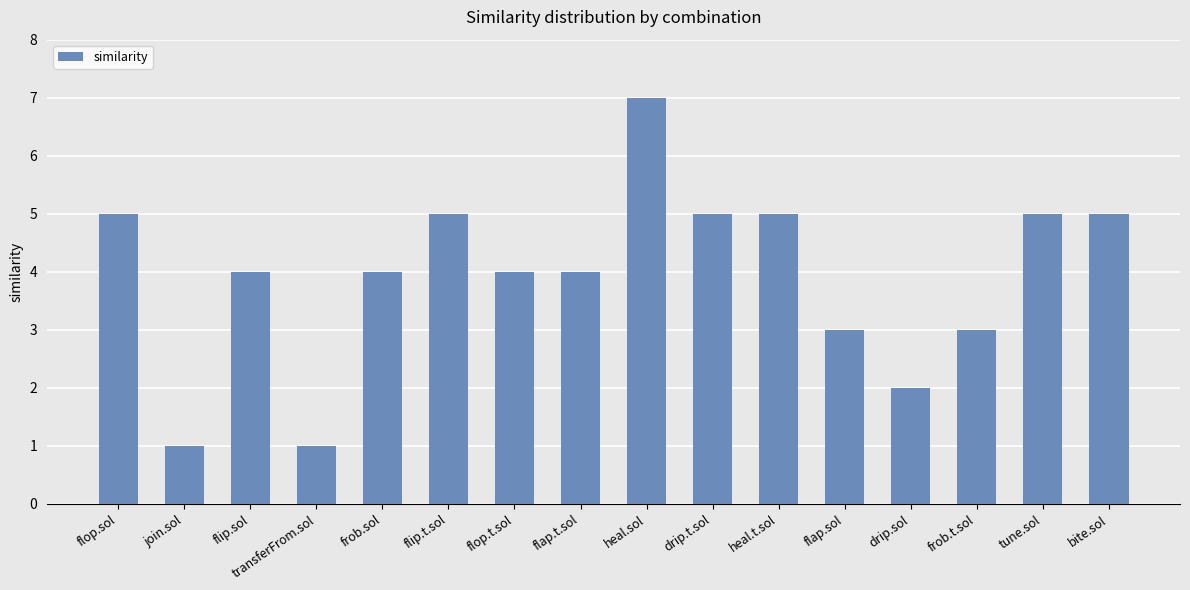

Reading left to right, list all the values displayed in this chart.

5	1	4	1	4	5	4	4	7	5	5	3	2	3	5	5